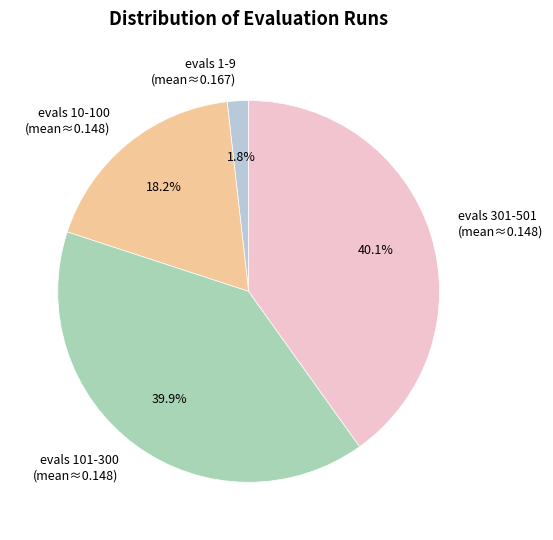

Count the number of slices in the pie.

4